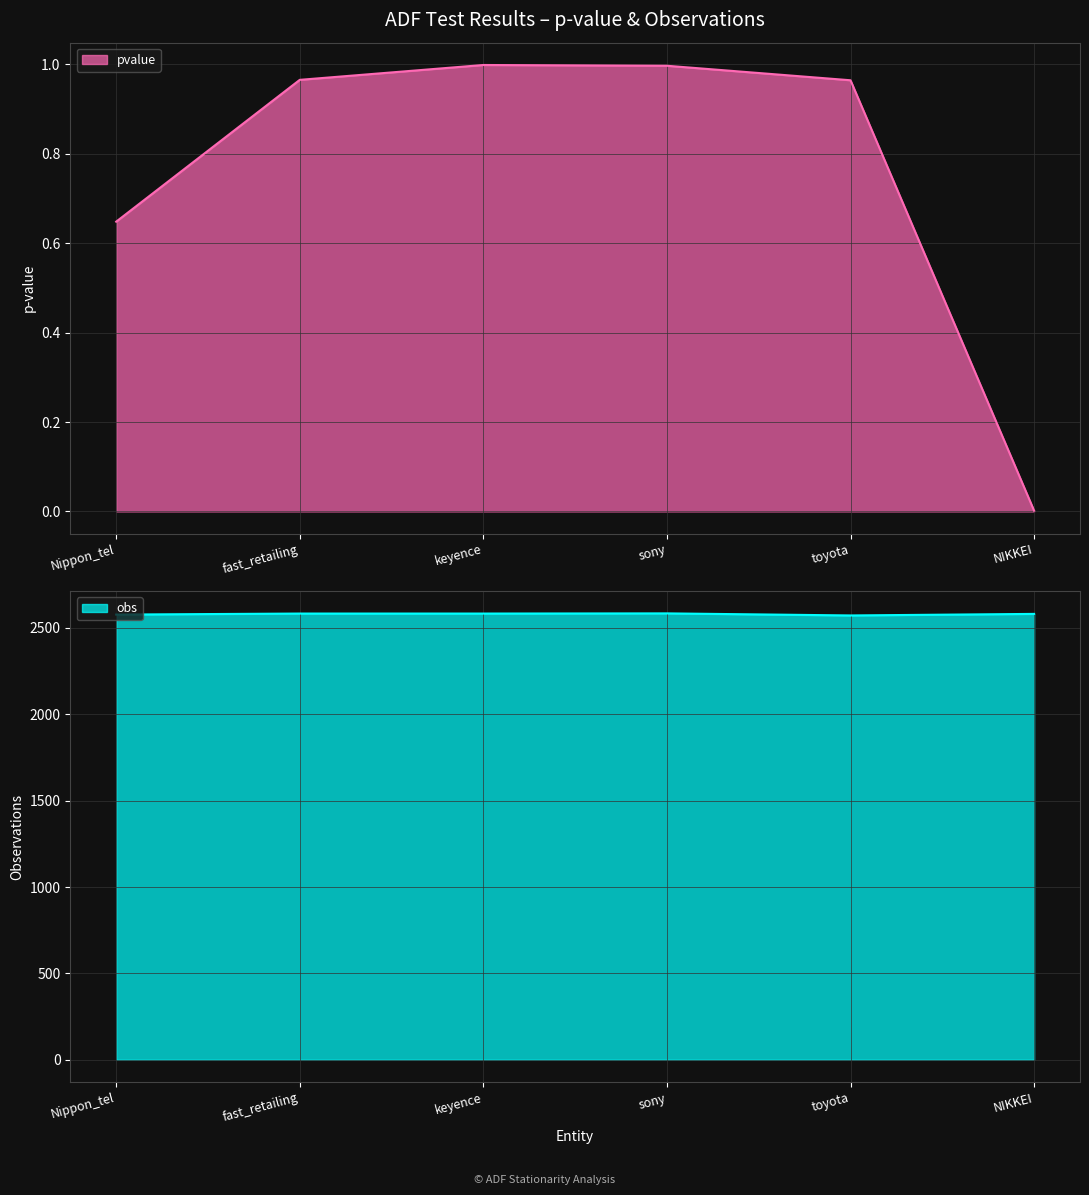

What is the spread (max minus min) of values at fast_retailing?

2582.0